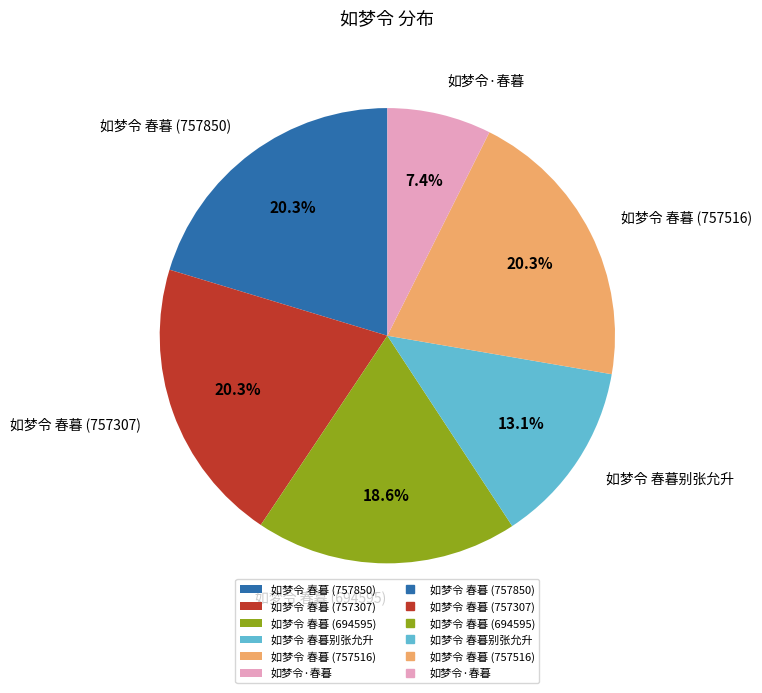

Is there a majority slice in this chart?

No